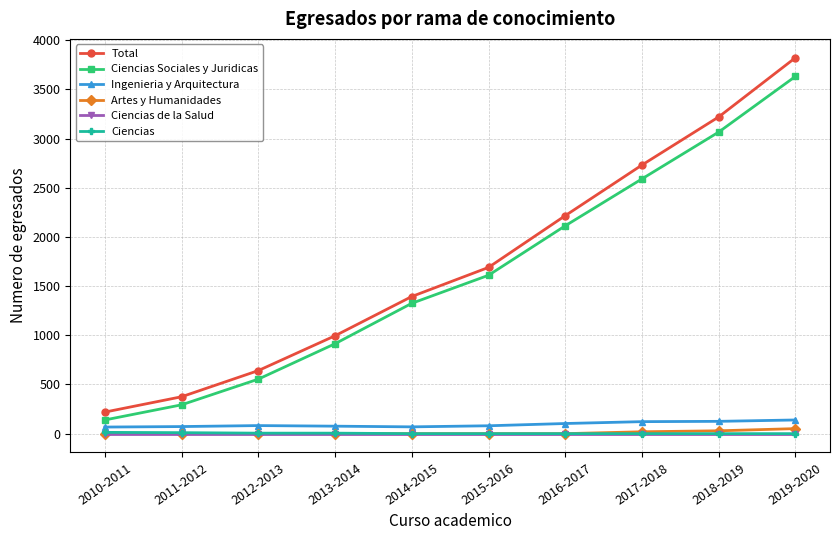

What is the label of the 3rd point from the right?

2017-2018